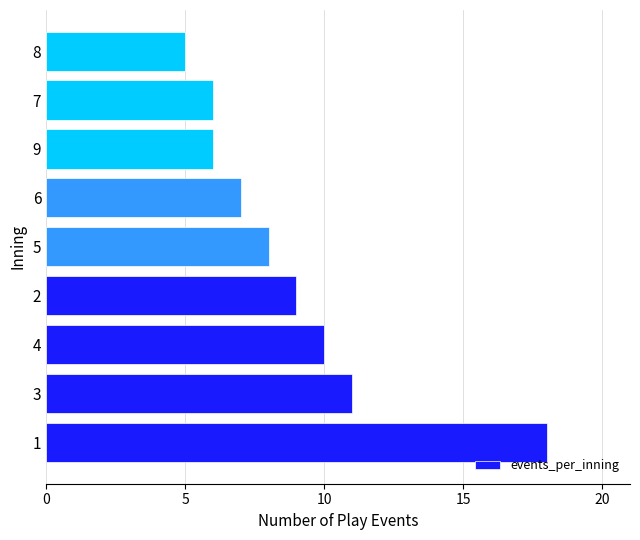

How many data points are less than 8?

4